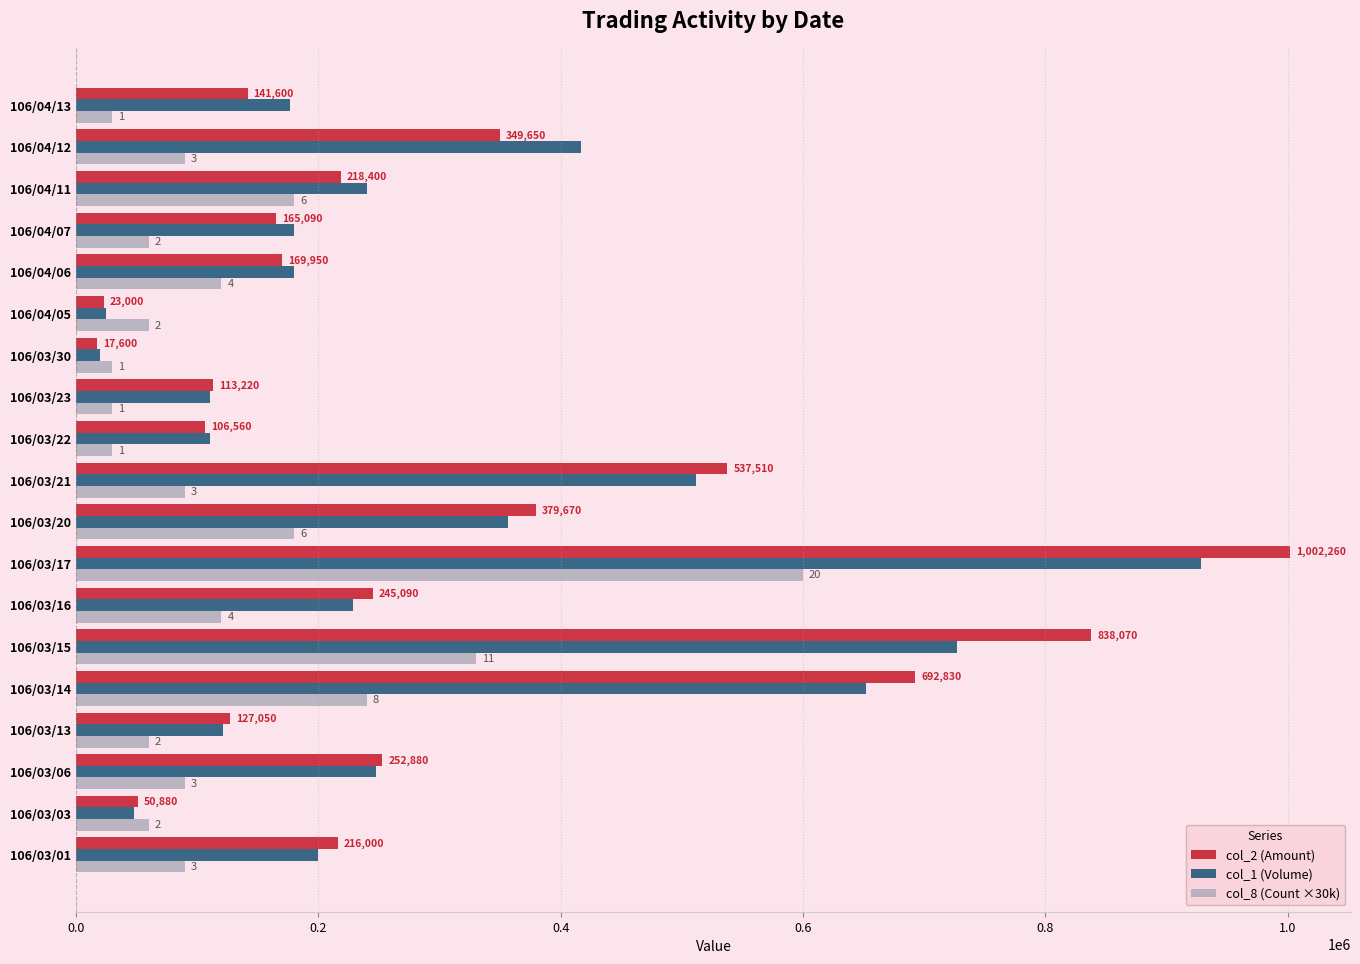

Count the number of data series in this chart.

3